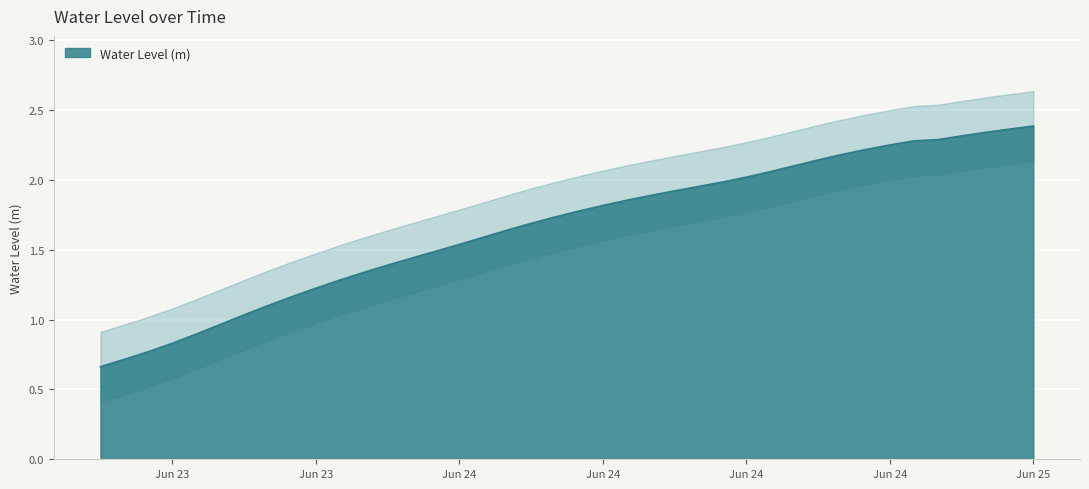

True or false: the data shows 1.6 at 2025-06-24 04:00:00.

True